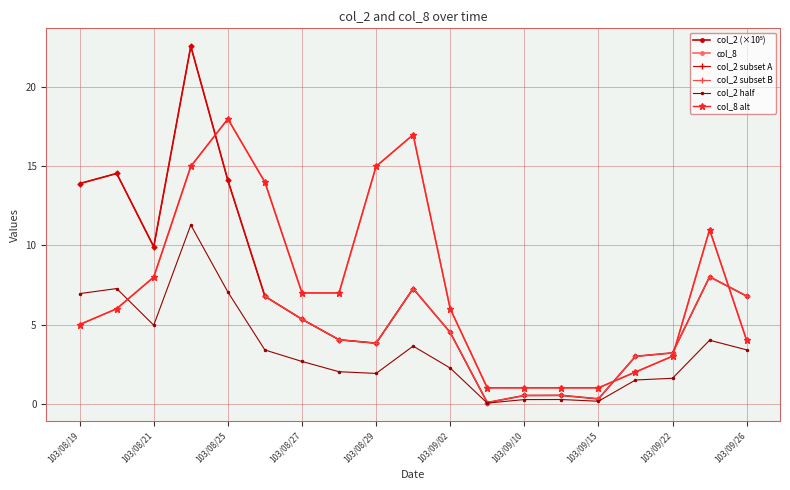

At how many categories does at least one series exceed 19?

1